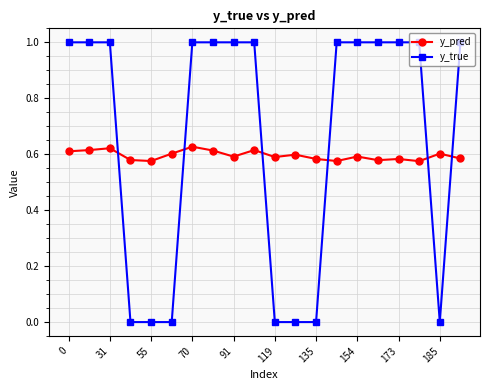

How many y_pred values are between 0 and 1?

20